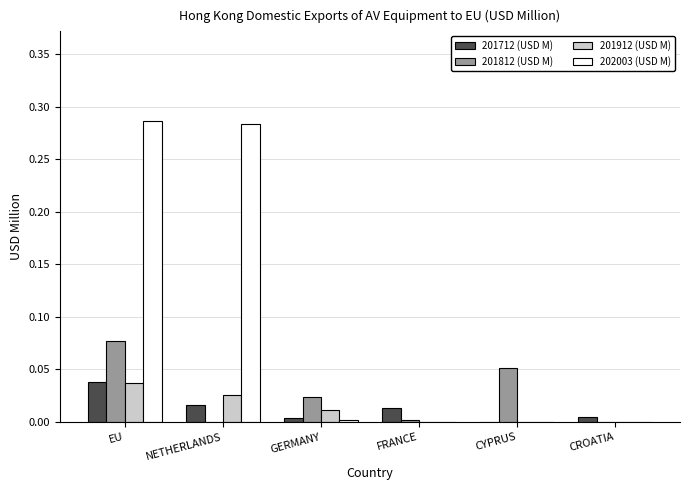

Which series has the largest total across all categories?

202003 (USD M)